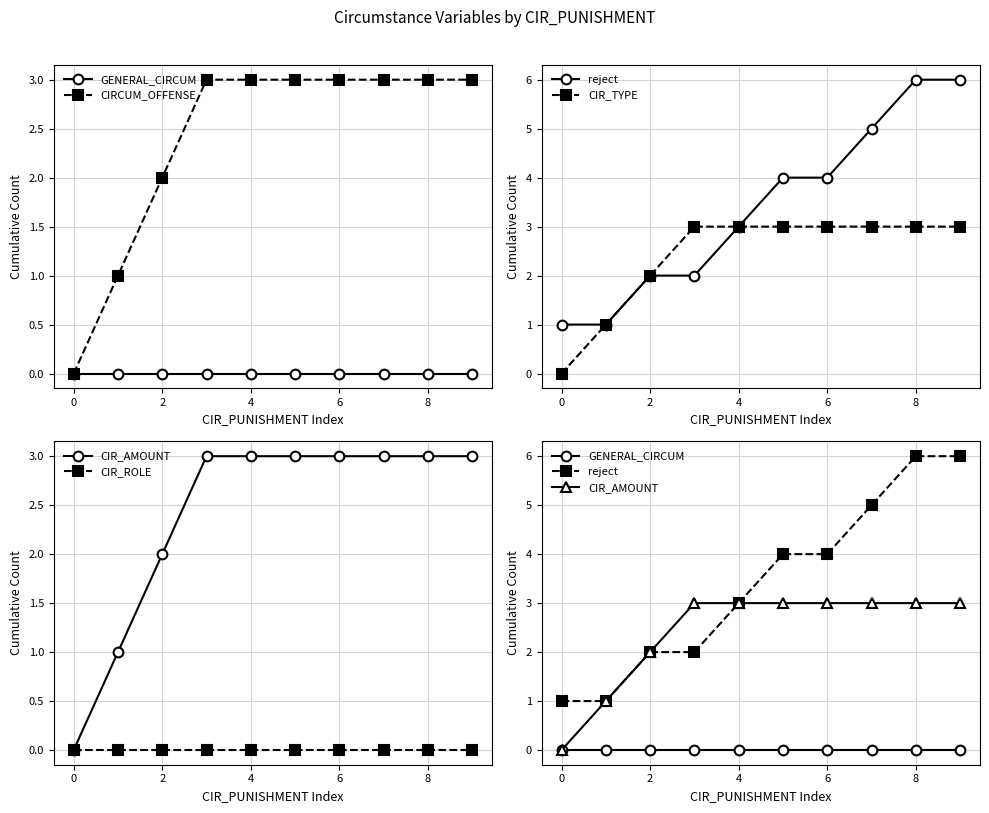

True or false: CIR_AMOUNT and CIRCUM_OFFENSE cross at least once.

False